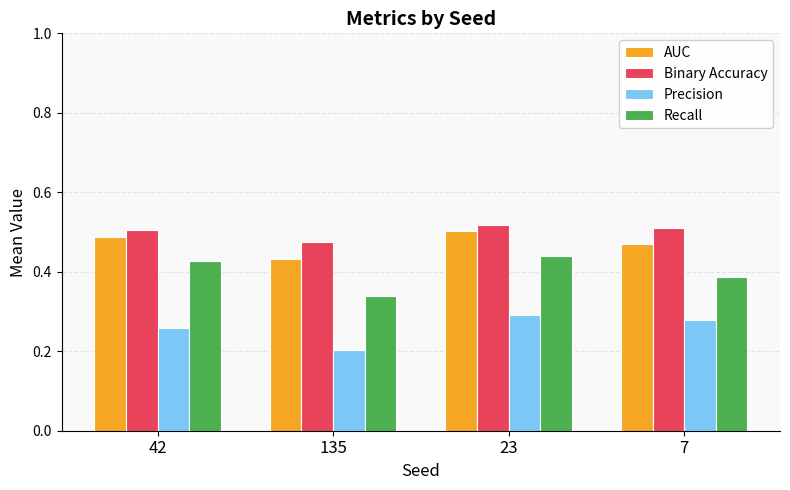

At which label does Precision reach its minimum?

135